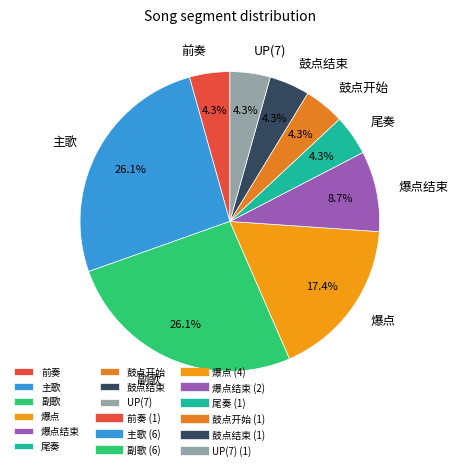

Count the number of slices in the pie.

9